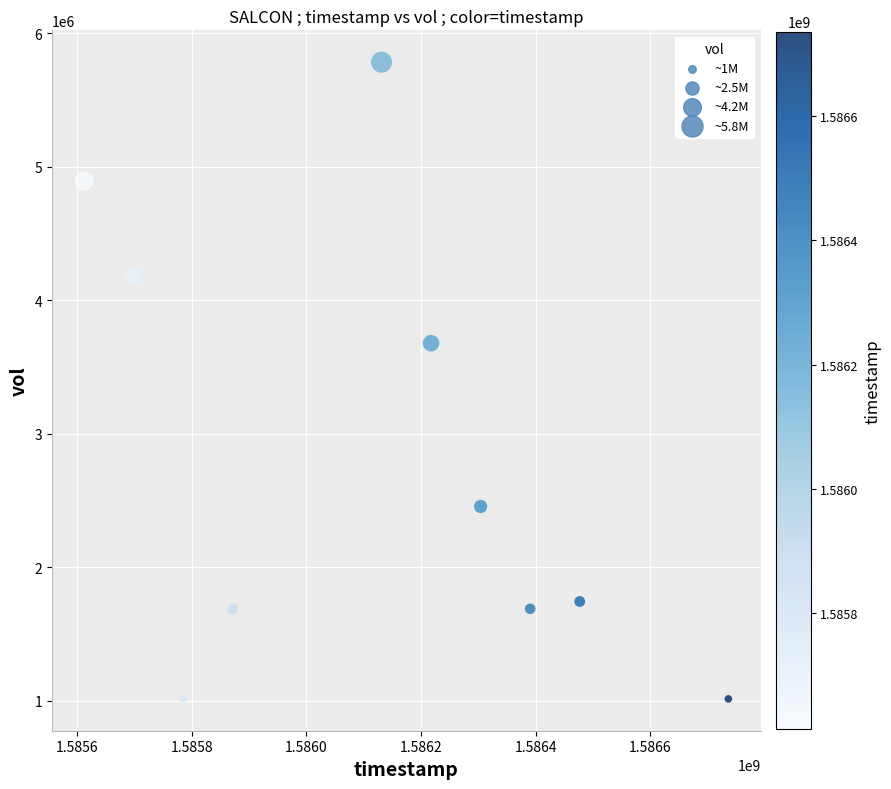

What Y value in the scatter plot is closest to 3399900?

3679400